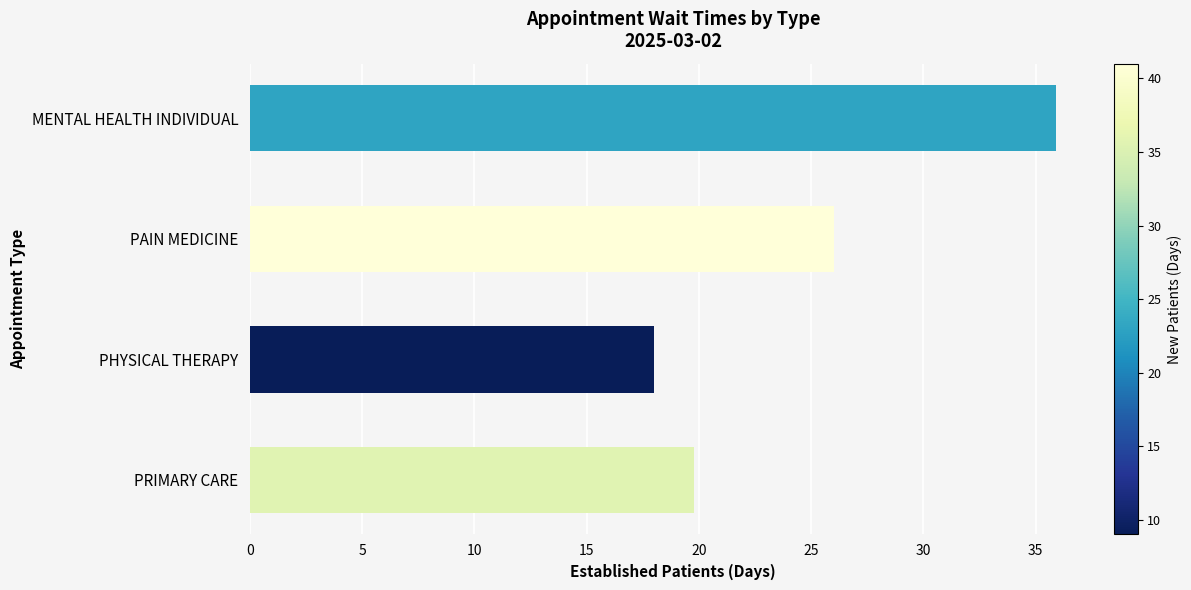

Rank the categories by value from lowest to highest.

PHYSICAL THERAPY, PRIMARY CARE, PAIN MEDICINE, MENTAL HEALTH INDIVIDUAL